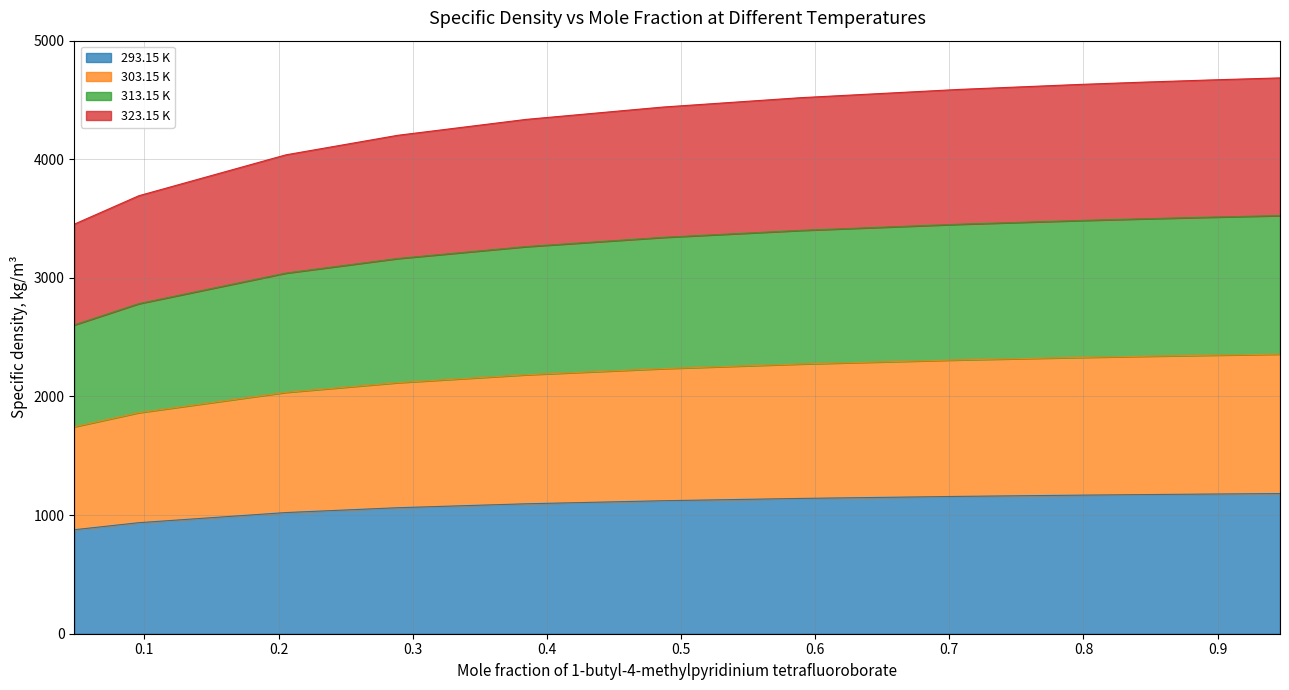

What is the minimum value for 293.15 K?

876.7